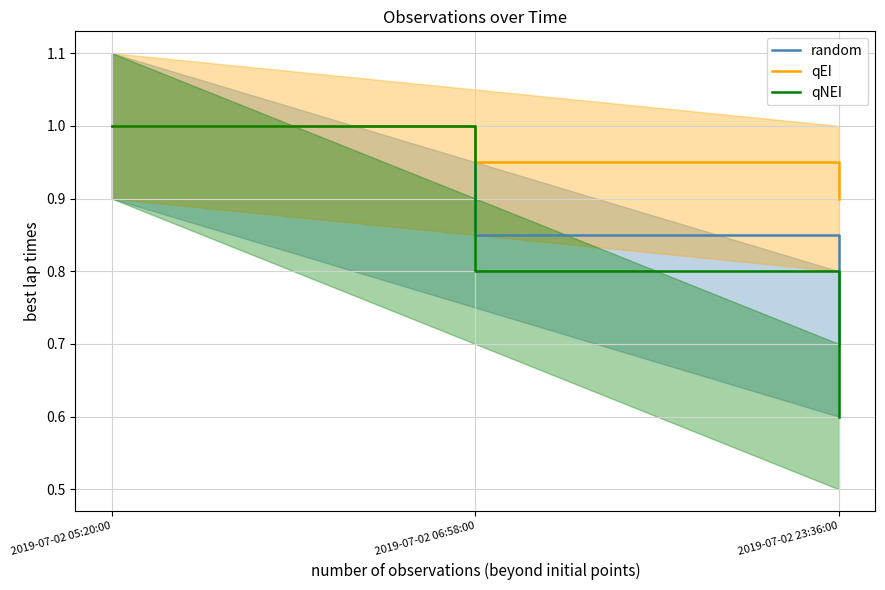

Which series has the largest total across all categories?

qEI